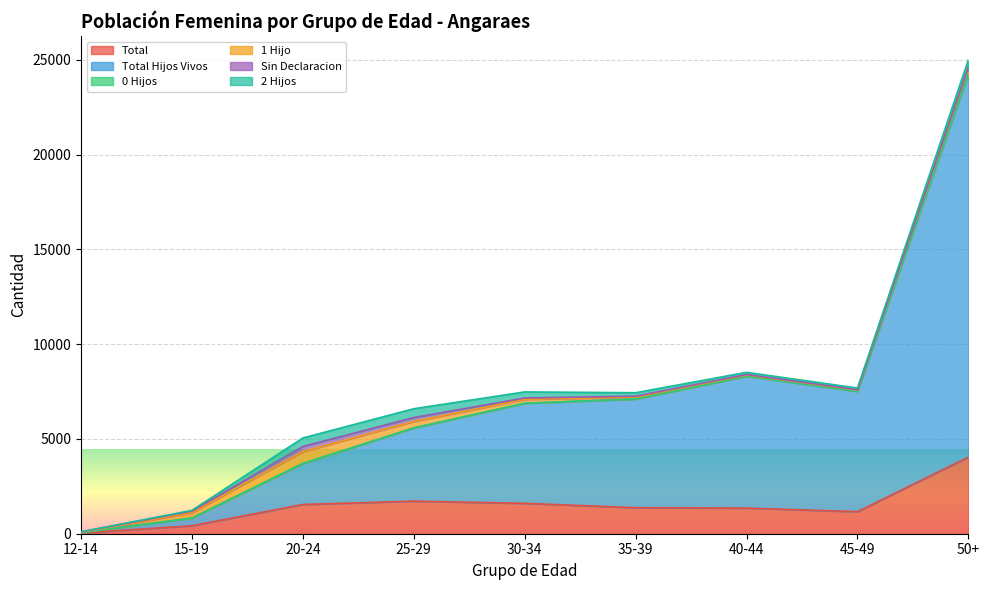

Rank the categories by 1_HIJO value from highest to lowest.

20-24, 25-29, 50+, 15-19, 30-34, 35-39, 45-49, 40-44, 12-14